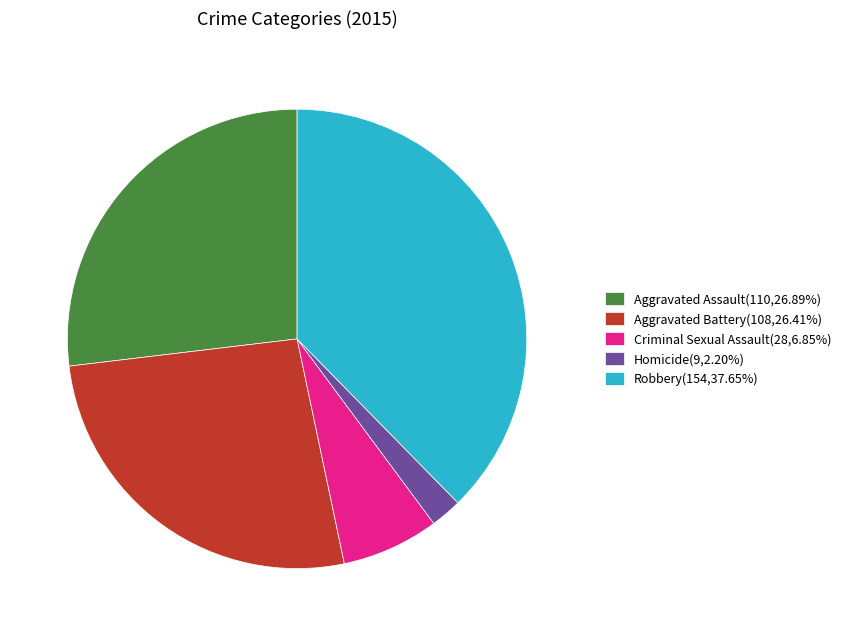

Count the number of slices in the pie.

5